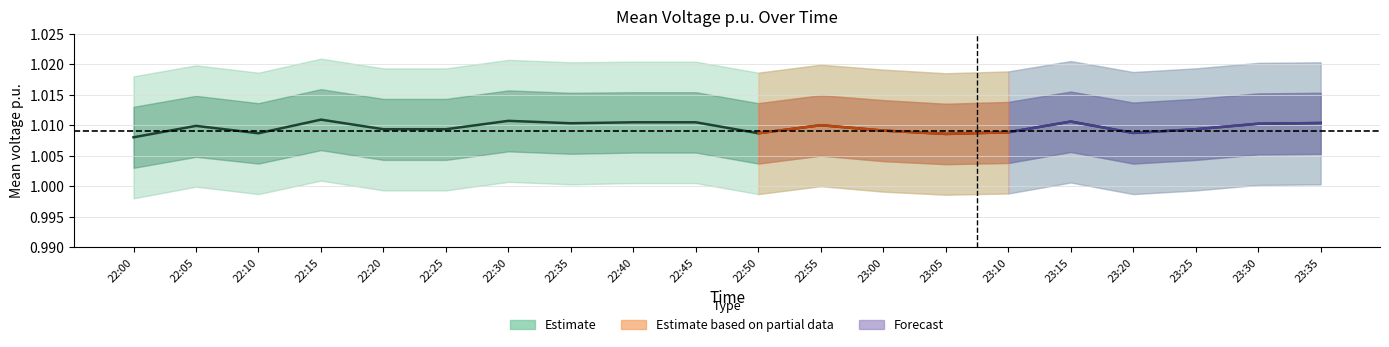

What is the value of the 1st point from the left?

1.0